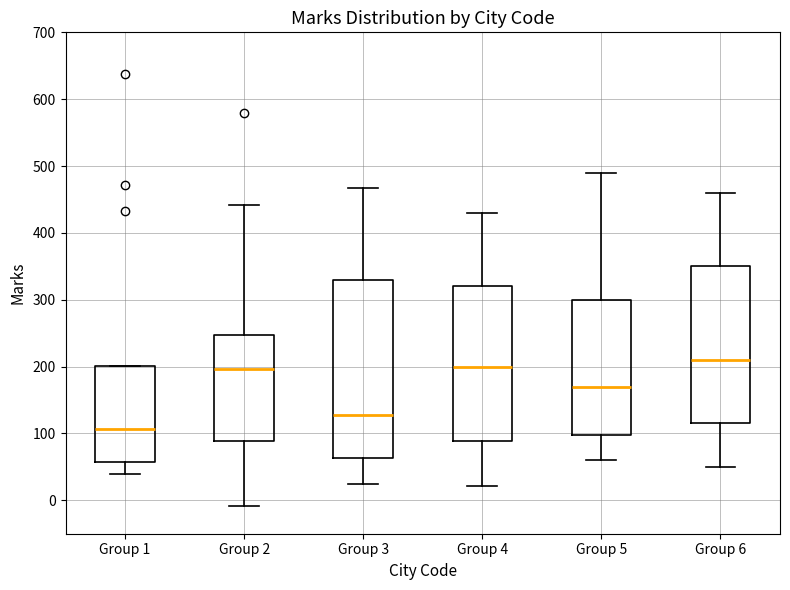

Which box is the tallest, from its lower edge to its upper edge?

Group 3